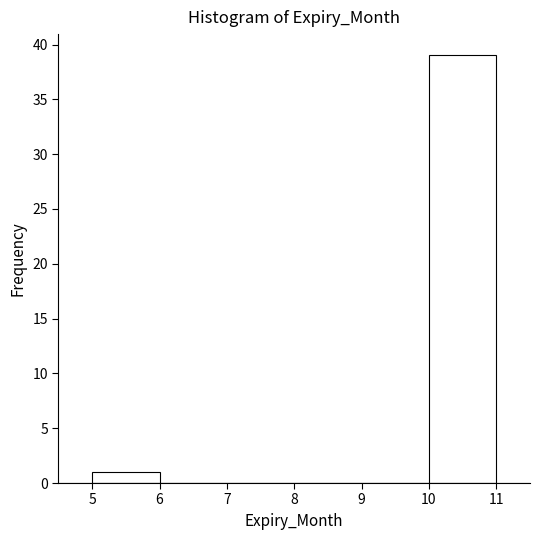

Reading left to right, transcribe this chart: for each bar, give the range it covers on the x-axis and its height. The values are not printed on the chart, so give them approximately, as read against the axis.

5 to 6: 1
6 to 7: 0
7 to 8: 0
8 to 9: 0
9 to 10: 0
10 to 11: 39